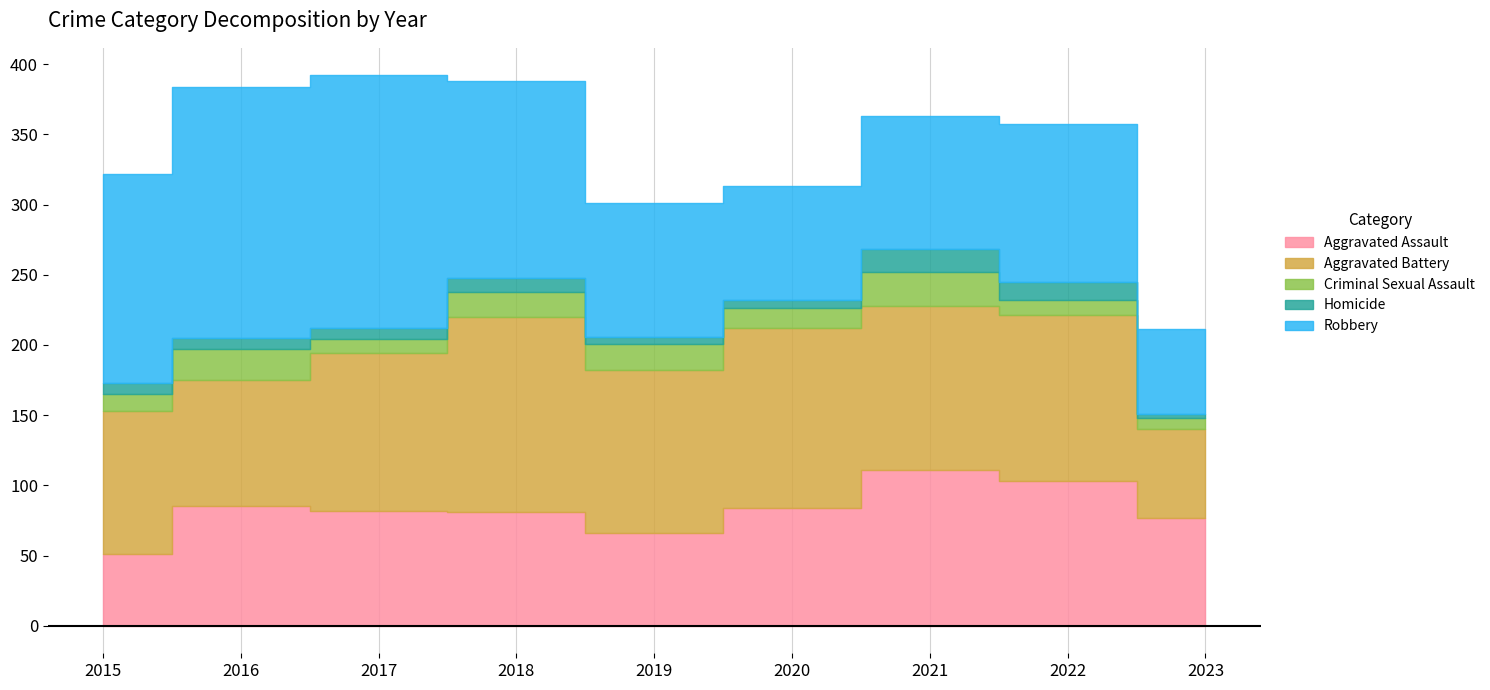

Which series changed the most between 2018 and 2020?

Robbery